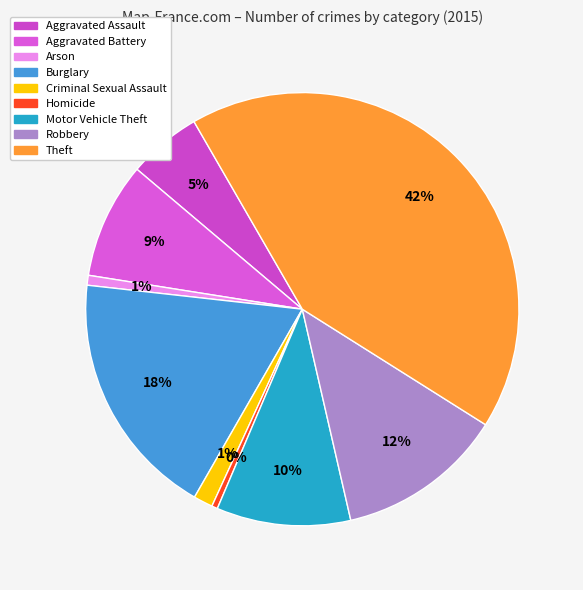

What percentage is NOT represented by Aggravated Battery?

91.3%